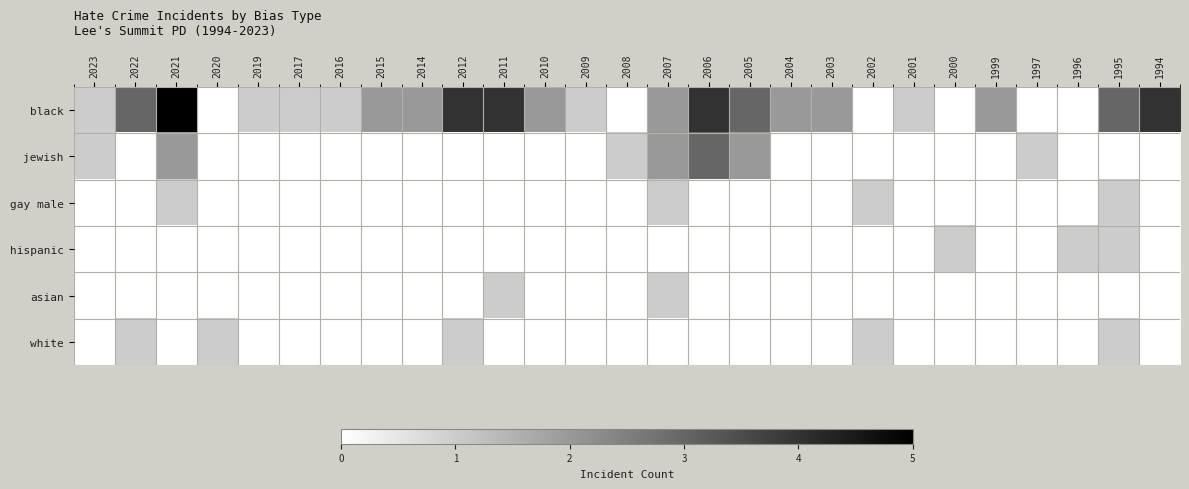

Which series has the largest total across all categories?

black